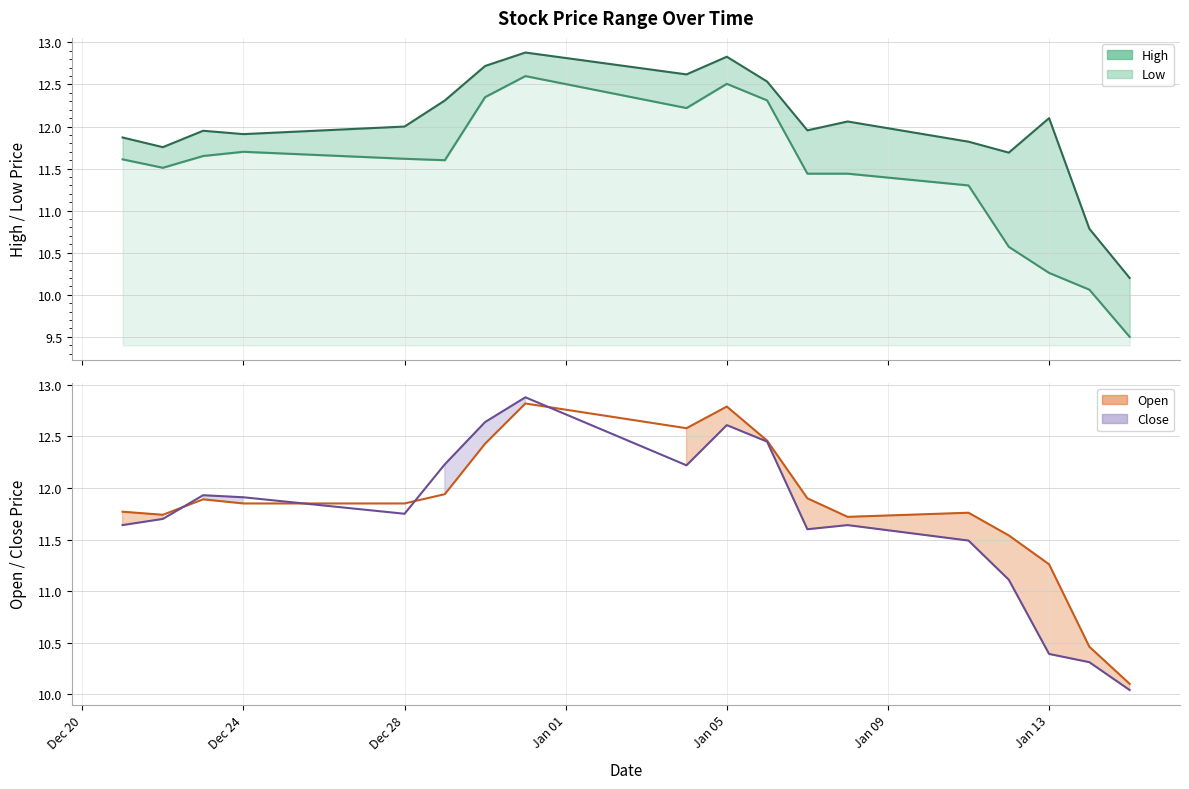

Which series has the largest total across all categories?

High